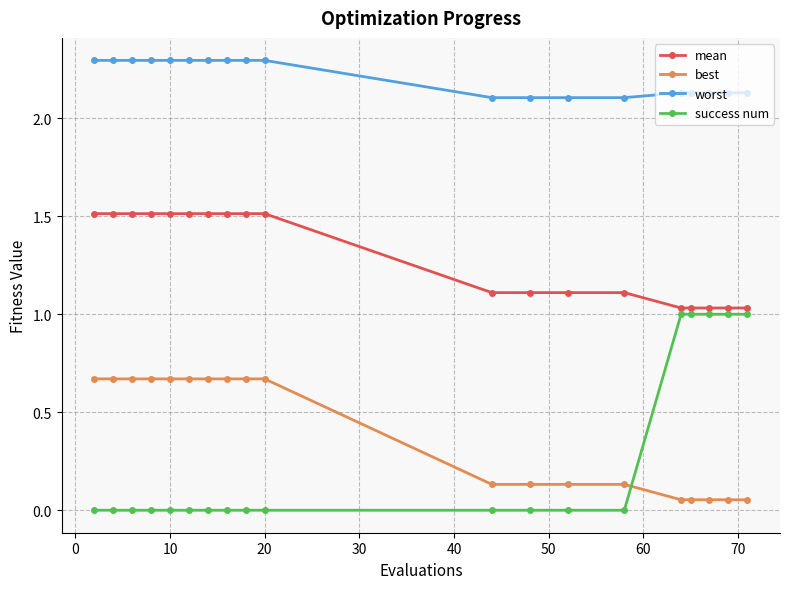

How many lines are shown in the chart?

4